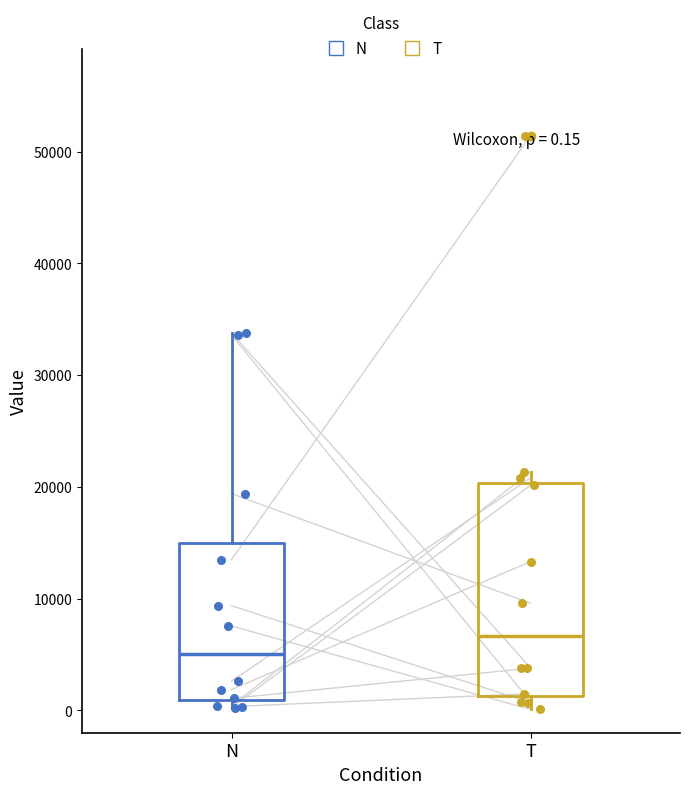

Which box's median line is the lowest?

N